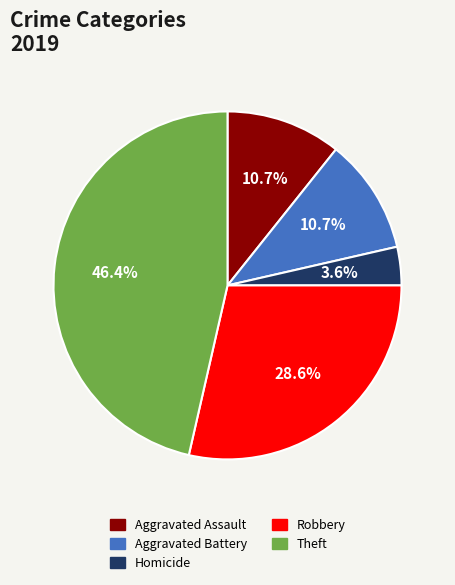

Is there a majority slice in this chart?

No